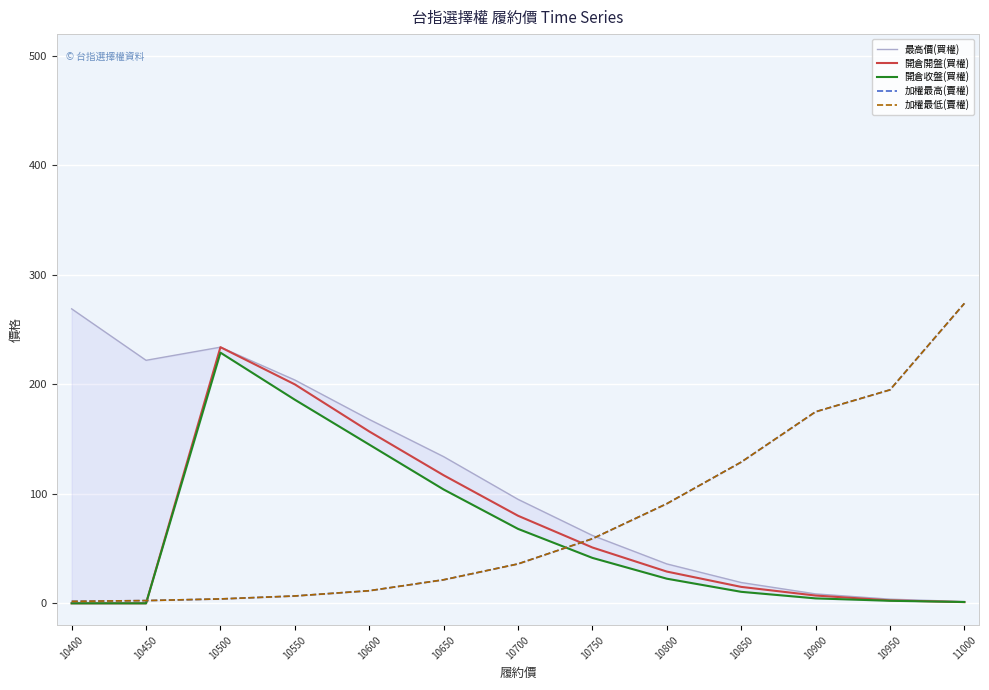

What is the value of the 開倉開盤(買權) point at the 13th from the left?

1.1